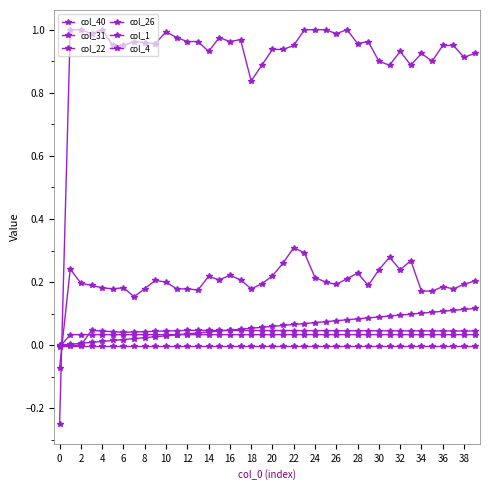

How many data points in col_22 are above 0?

39